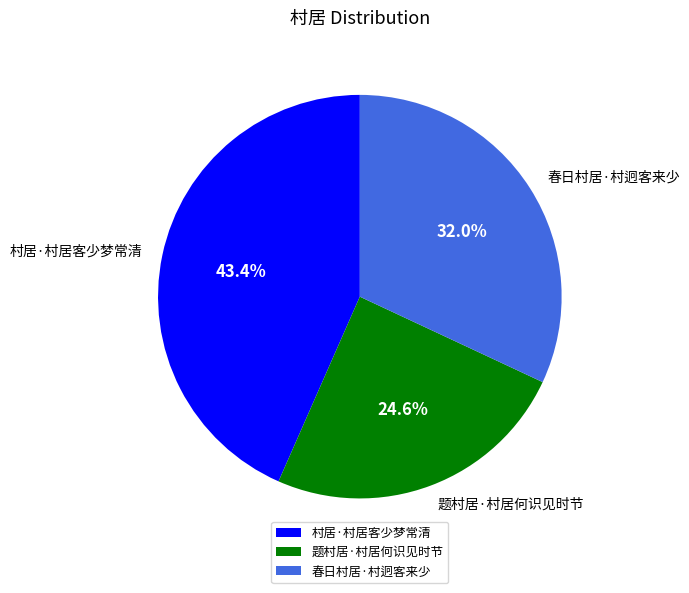

What percentage is the 春日村居·村迥客来少 slice, to the nearest percent?

32%